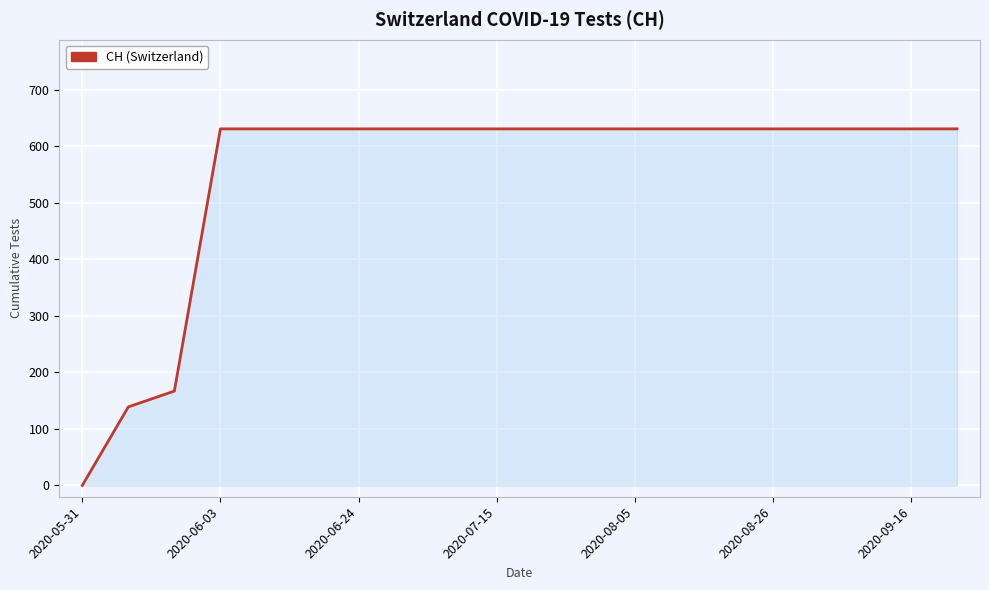

How many series are shown in this chart?

1